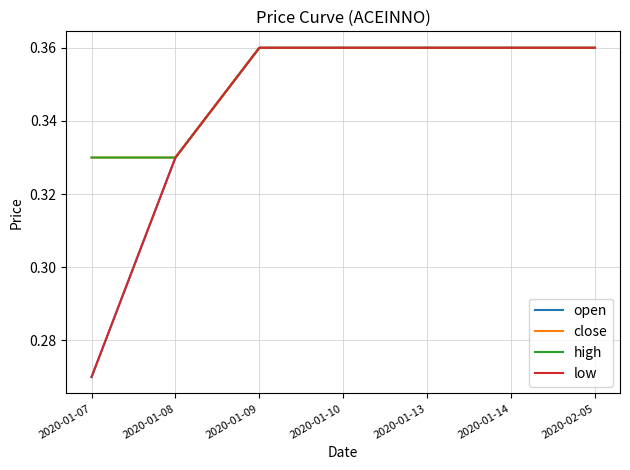

Does the chart display data point markers on the line(s)?

No